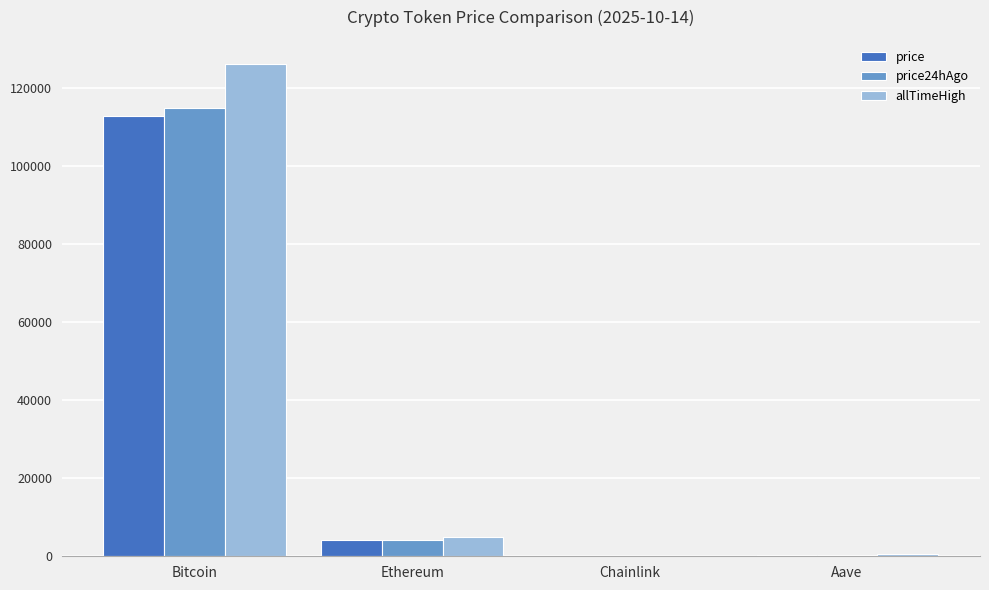

Which series has the widest spread of values?

allTimeHigh